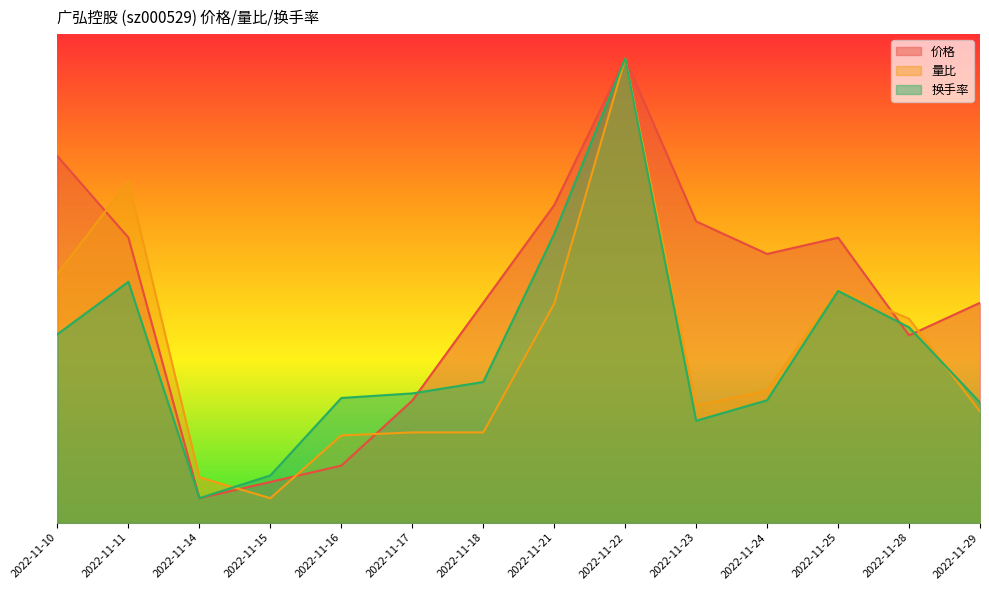

Reading left to right, what are all the values shown in this chart?

价格: 2022-11-10=7.5	2022-11-11=5.8	2022-11-14=0.5	2022-11-15=0.8	2022-11-16=1.2	2022-11-17=2.5	2022-11-18=4.5	2022-11-21=6.5	2022-11-22=9.5	2022-11-23=6.2	2022-11-24=5.5	2022-11-25=5.8	2022-11-28=3.8	2022-11-29=4.5
量比: 2022-11-10=5.1	2022-11-11=7.0	2022-11-14=0.9	2022-11-15=0.5	2022-11-16=1.8	2022-11-17=1.8	2022-11-18=1.8	2022-11-21=4.5	2022-11-22=9.5	2022-11-23=2.4	2022-11-24=2.7	2022-11-25=4.8	2022-11-28=4.2	2022-11-29=2.3
换手率: 2022-11-10=3.9	2022-11-11=4.9	2022-11-14=0.5	2022-11-15=1.0	2022-11-16=2.6	2022-11-17=2.6	2022-11-18=2.9	2022-11-21=5.9	2022-11-22=9.5	2022-11-23=2.1	2022-11-24=2.5	2022-11-25=4.7	2022-11-28=4.0	2022-11-29=2.5